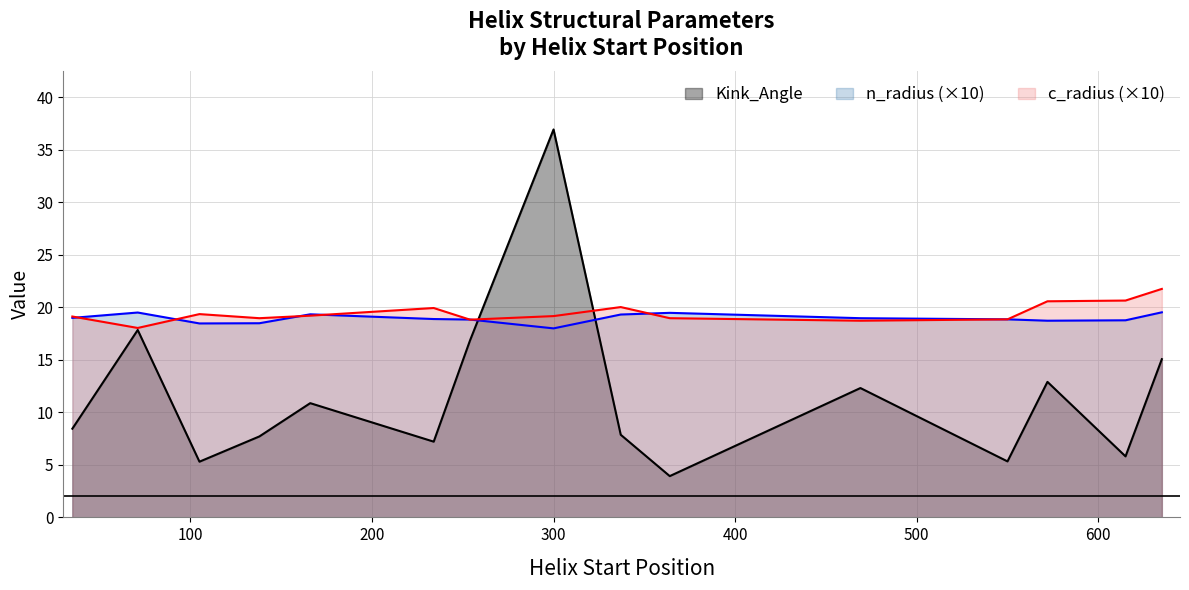

The c_radius series shows 19.4 at 105. True or false?

True